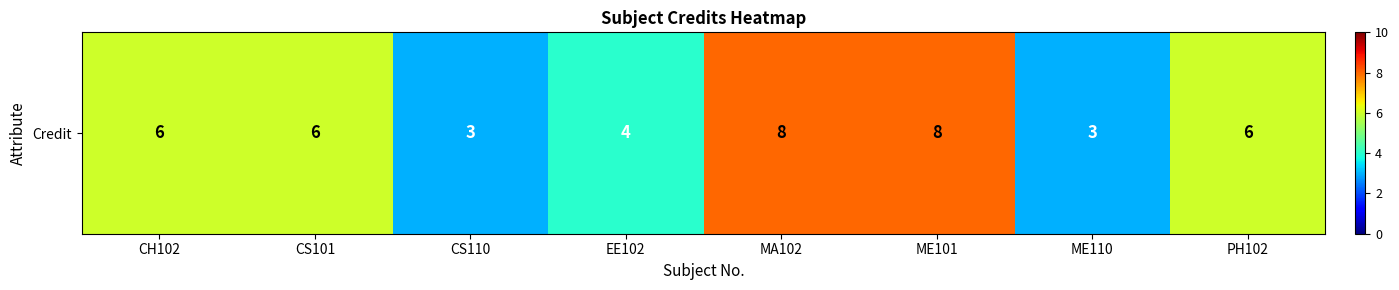

What is the sum of the values at MA102 and CH102?

14